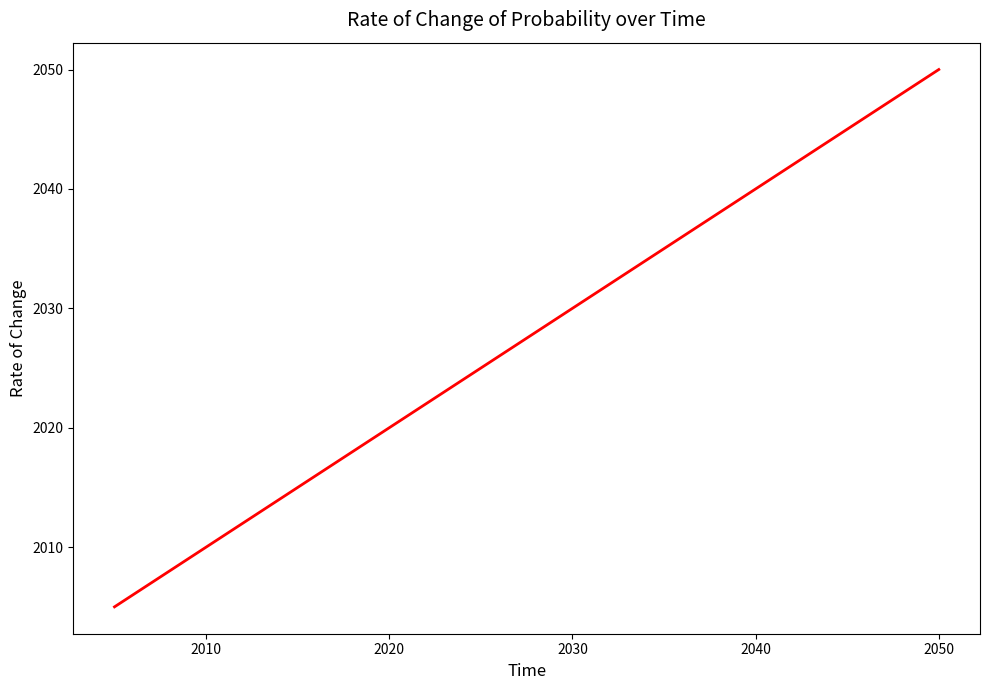

True or false: the data has more than 0 interior local peaks.

False